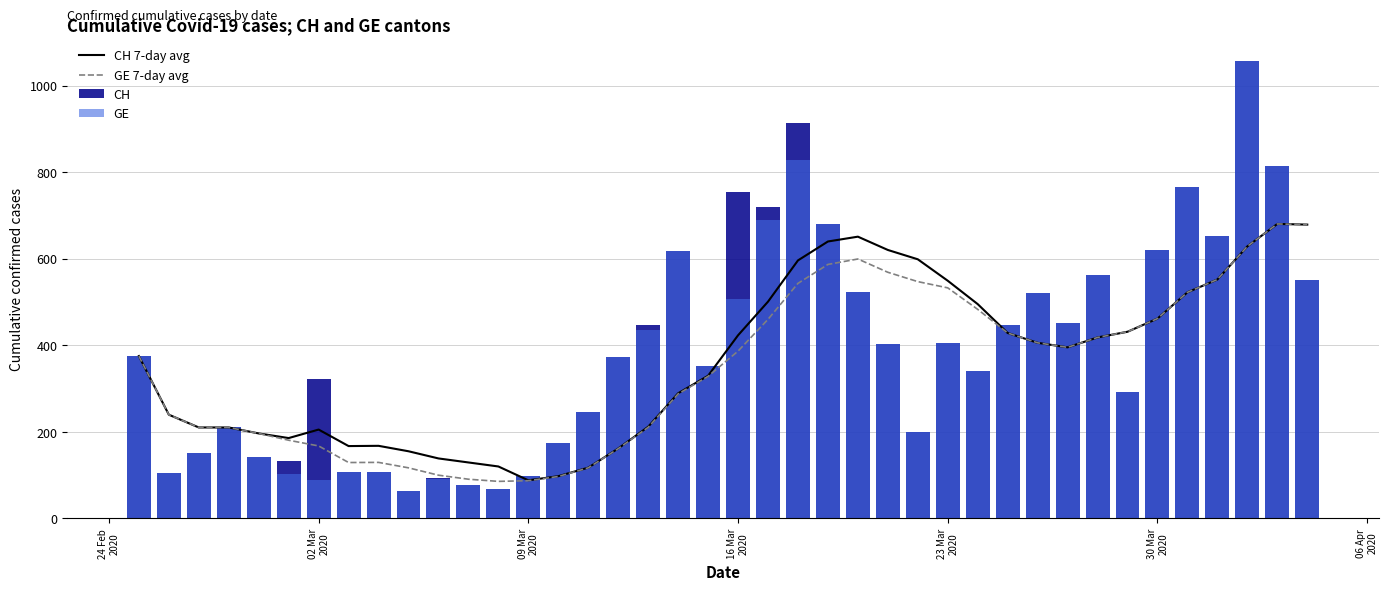

Reading left to right, what are all the values shown in this chart?

CH 7-day avg: 375.0	239.5	210.0	210.0	196.2	185.5	205.1	167.0	167.6	155.0	138.4	129.1	119.9	87.9	97.4	117.1	161.4	211.7	289.0	329.6	423.0	500.7	596.0	639.7	650.9	620.1	598.6	549.0	495.0	428.3	405.6	395.1	418.0	431.1	461.6	522.3	551.9	628.4	680.3	678.7
GE 7-day avg: 375.0	239.5	210.0	210.0	196.2	180.5	167.3	129.0	129.3	116.7	99.7	90.4	85.4	87.0	96.7	116.7	161.0	210.3	287.6	328.1	386.4	459.9	543.0	586.7	599.3	568.6	547.0	532.6	482.9	428.3	405.6	395.1	418.0	431.1	461.6	522.3	551.9	628.4	680.3	678.7
CH: 375.0	104.0	151.0	210.0	141.0	132.0	323.0	108.0	108.0	63.0	94.0	76.0	67.0	99.0	175.0	246.0	373.0	446.0	617.0	351.0	753.0	719.0	913.0	679.0	524.0	402.0	200.0	406.0	341.0	446.0	520.0	451.0	562.0	292.0	619.0	766.0	653.0	1056.0	814.0	551.0
GE: 375.0	104.0	151.0	210.0	141.0	102.0	88.0	107.0	106.0	63.0	91.0	76.0	67.0	99.0	175.0	246.0	373.0	436.0	617.0	351.0	507.0	689.0	828.0	679.0	524.0	402.0	200.0	406.0	341.0	446.0	520.0	451.0	562.0	292.0	619.0	766.0	653.0	1056.0	814.0	551.0